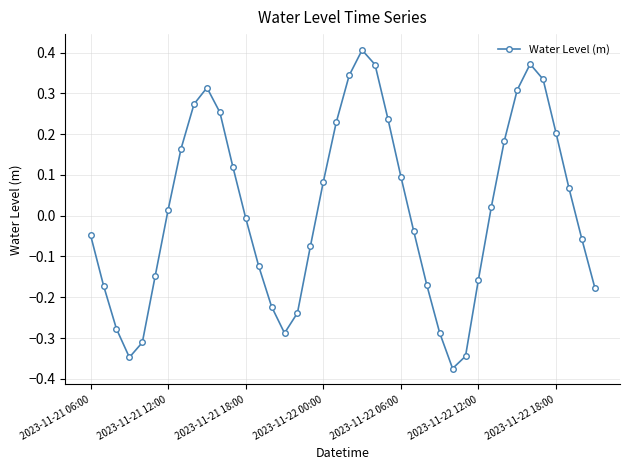

How many points are higher than both their immediate neighbors (excluding endpoints)?

3